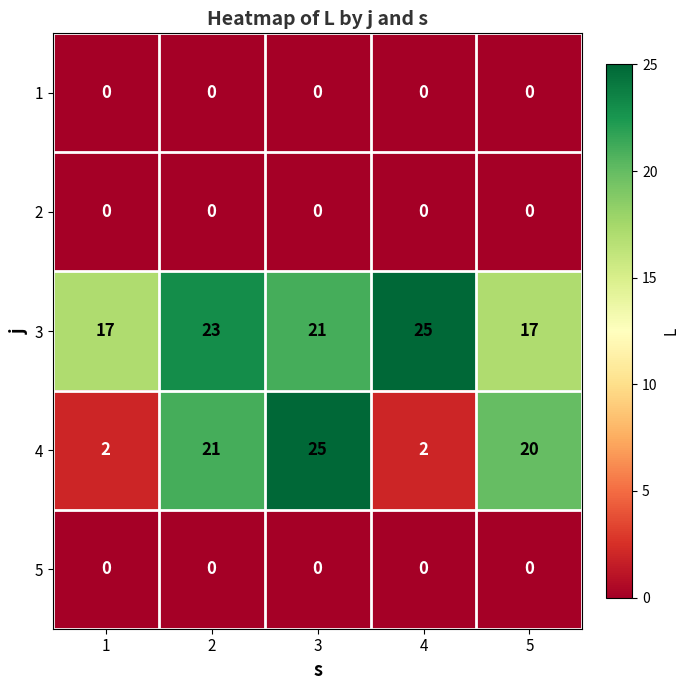

The 4 series shows 29 at 2. True or false?

False